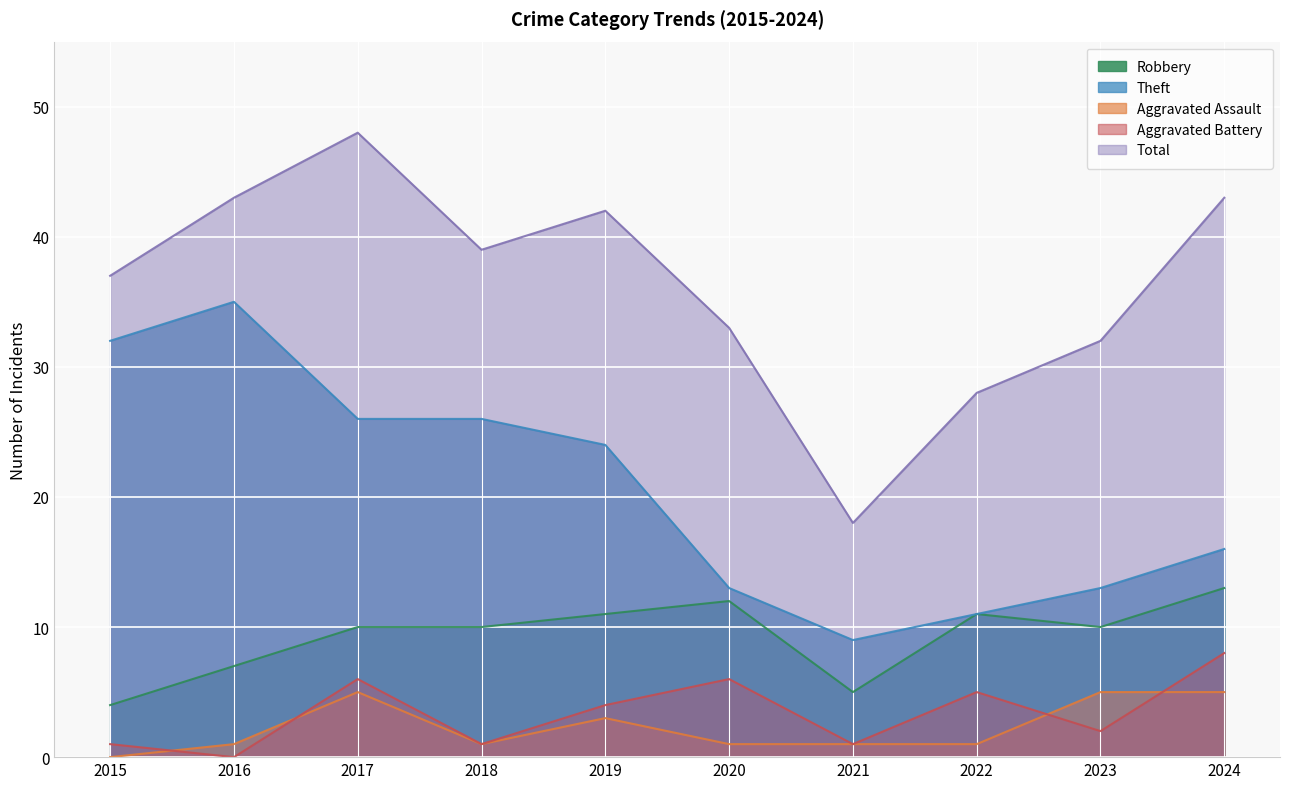

Does the chart display data point markers on the line(s)?

No